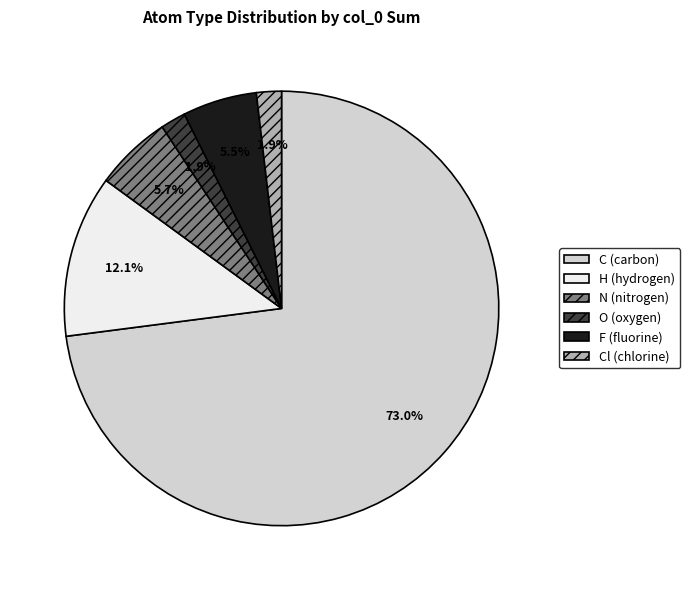

Does any single category account for the majority?

Yes